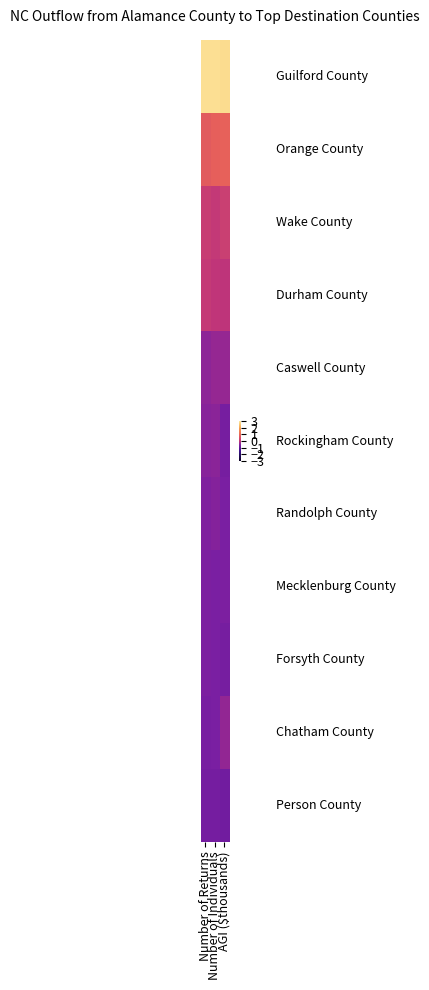

At how many categories does at least one series exceed 2?

3